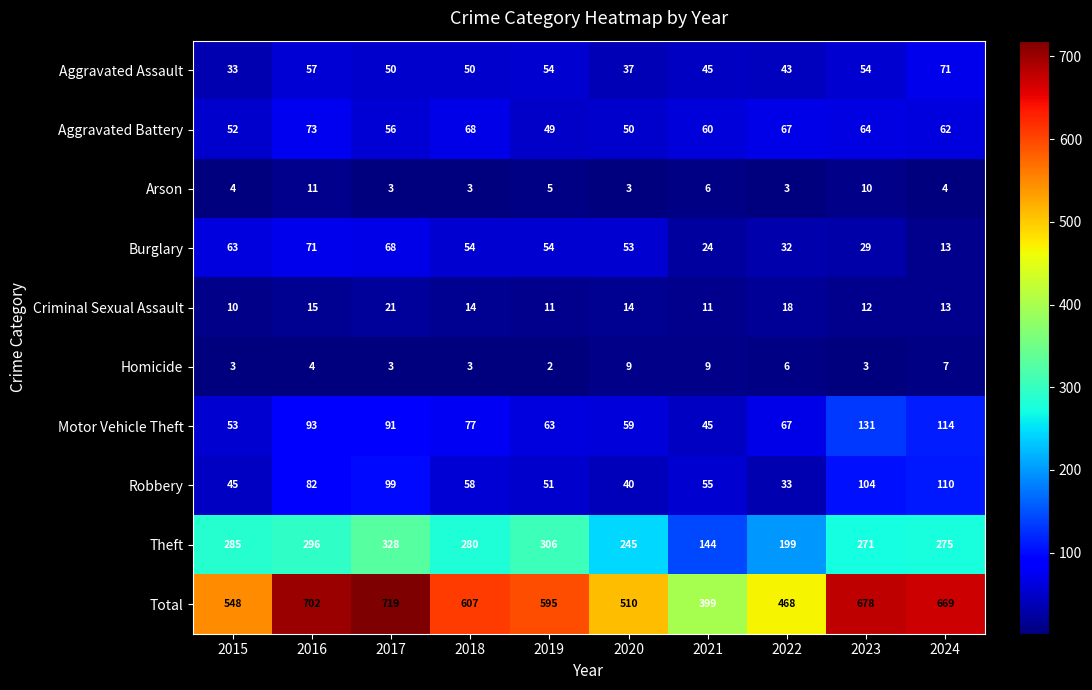

List the labels in order of Total value, largest first.

2017, 2016, 2023, 2024, 2018, 2019, 2015, 2020, 2022, 2021